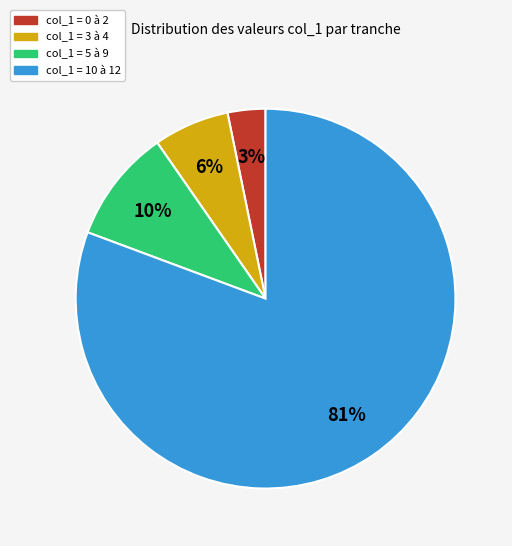

To the nearest percent, what is the average slice percentage?

25%